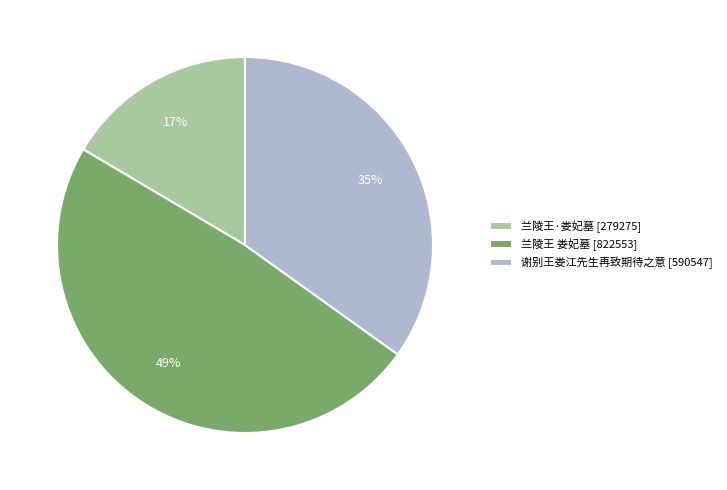

How many segments does this pie chart have?

3